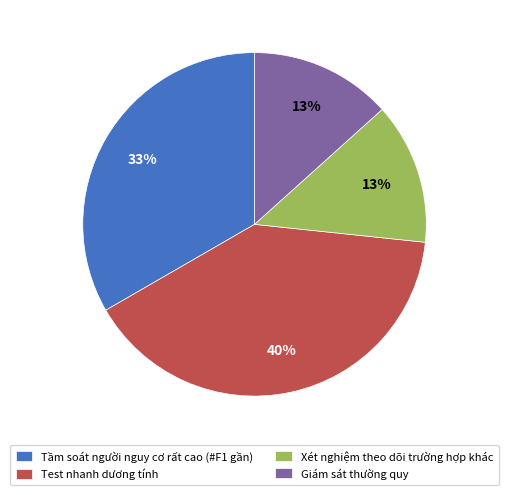

Which has a higher value, Xét nghiệm theo dõi trường hợp khác or Tầm soát người nguy cơ rất cao (#F1 gần)?

Tầm soát người nguy cơ rất cao (#F1 gần)